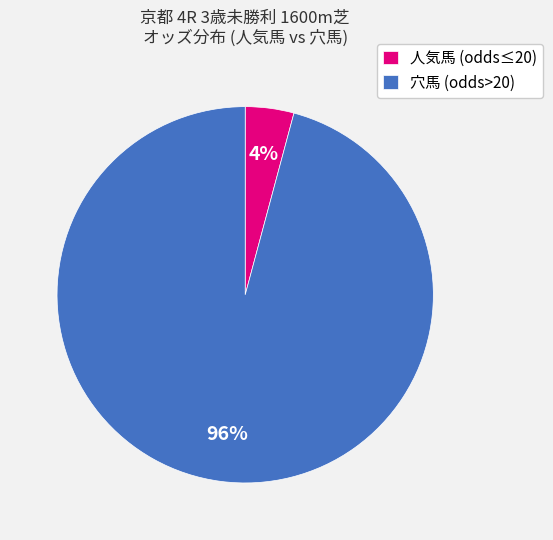

Is there a majority slice in this chart?

Yes